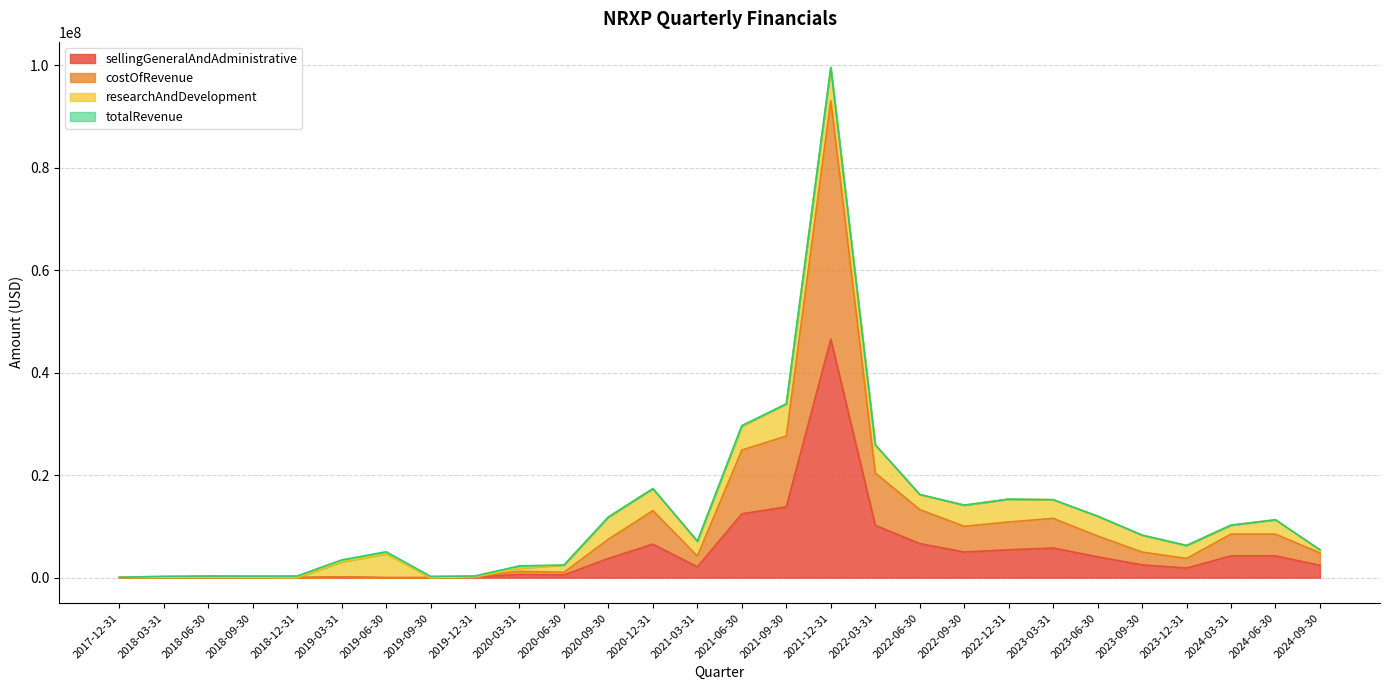

In costOfRevenue, how many points are higher than both neighbors (excluding endpoints)?

6